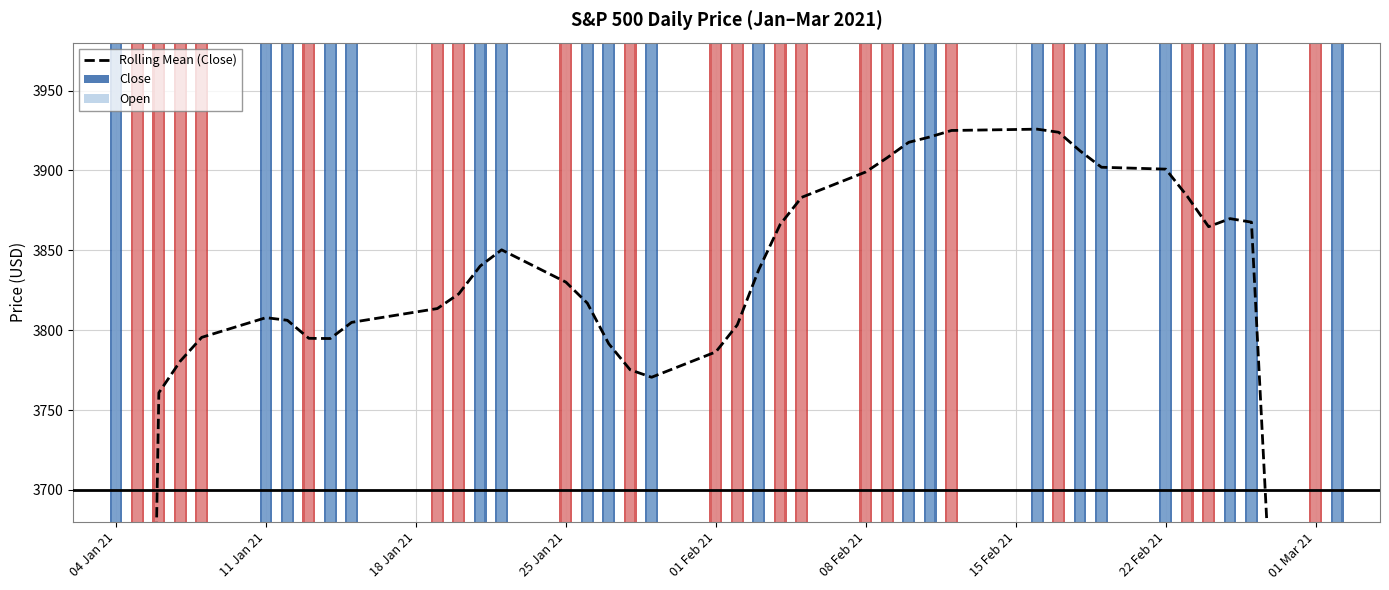

How many series are shown in this chart?

3